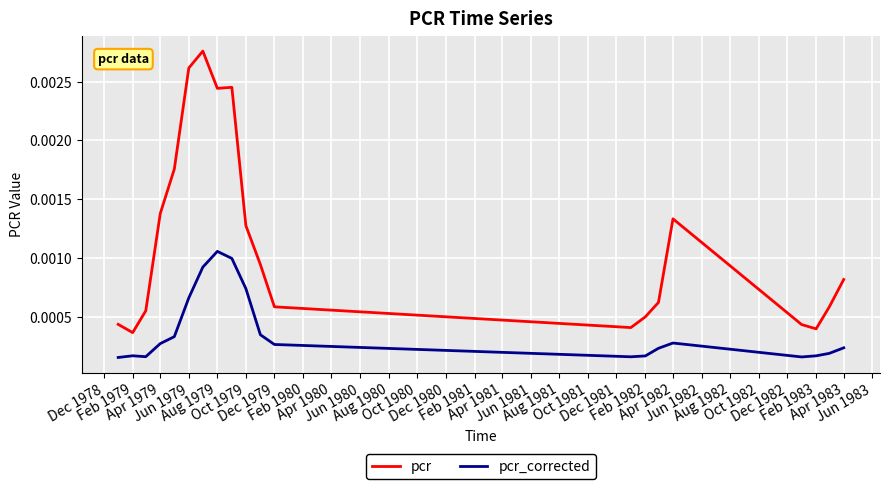

Does the chart display data point markers on the line(s)?

No